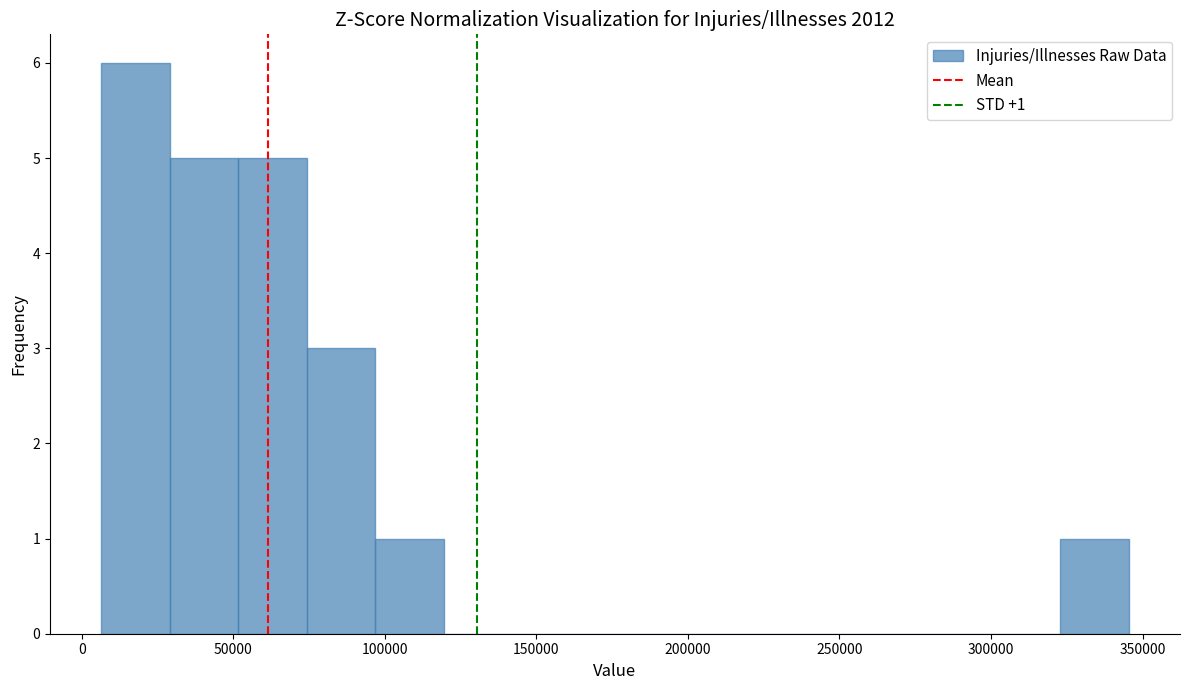

Over which range of the x-axis is the bar tallest?

5000 to 30000